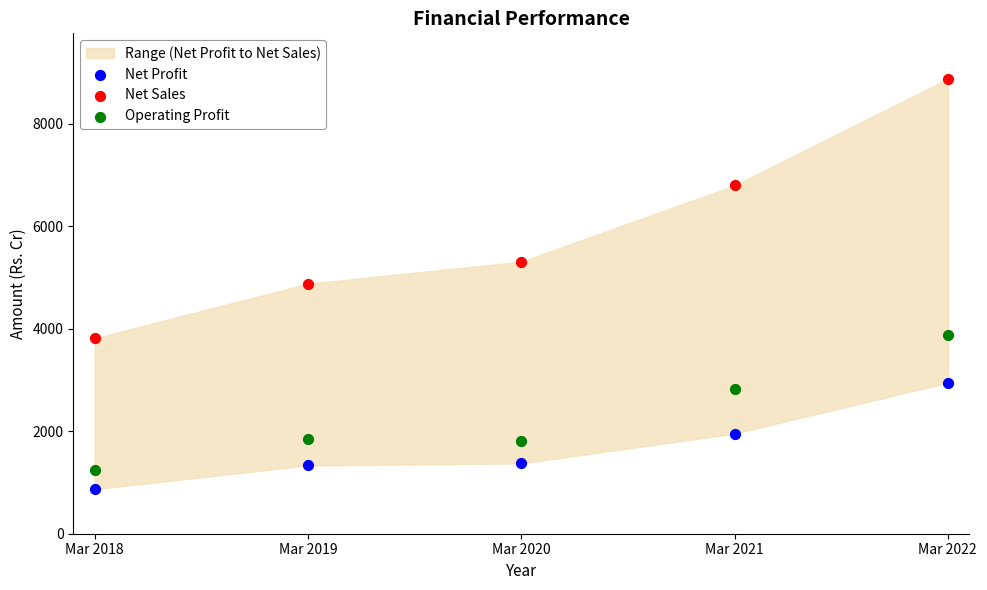

Which series reaches the minimum Y coordinate?

Net Profit